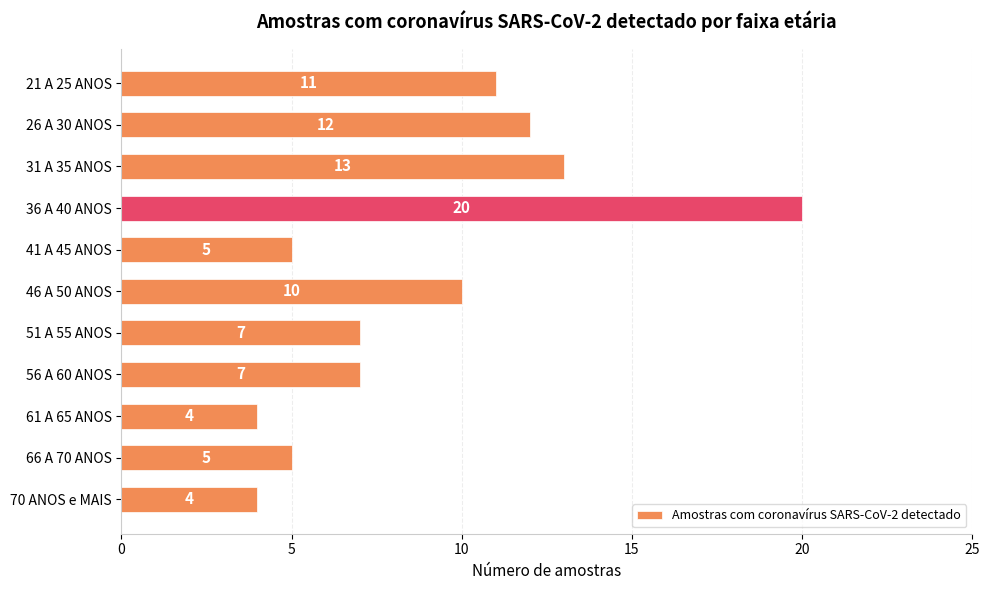

What is the average value?

9